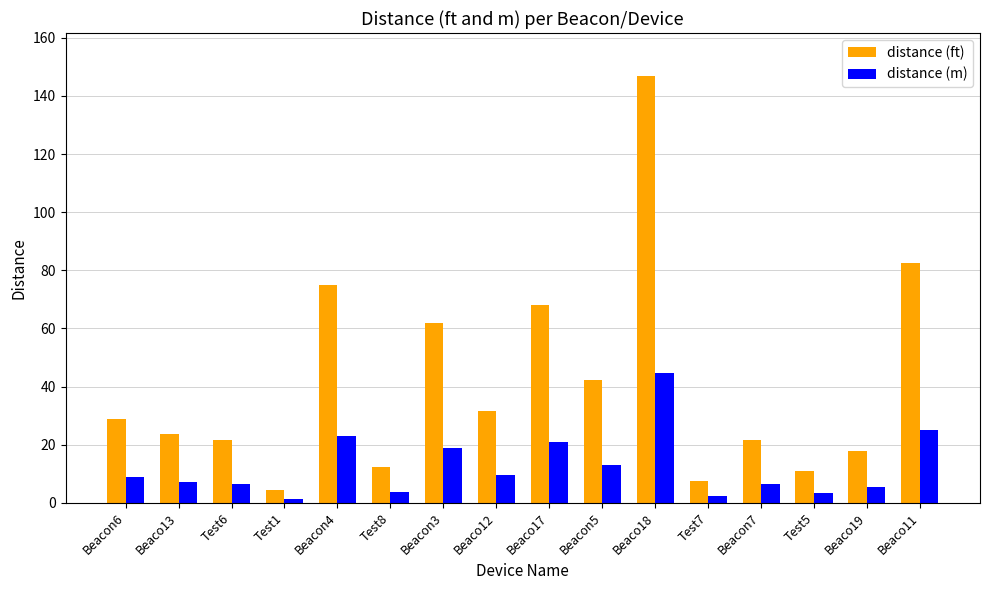

The value of distance (ft) at Test1 is 4.2. True or false?

True